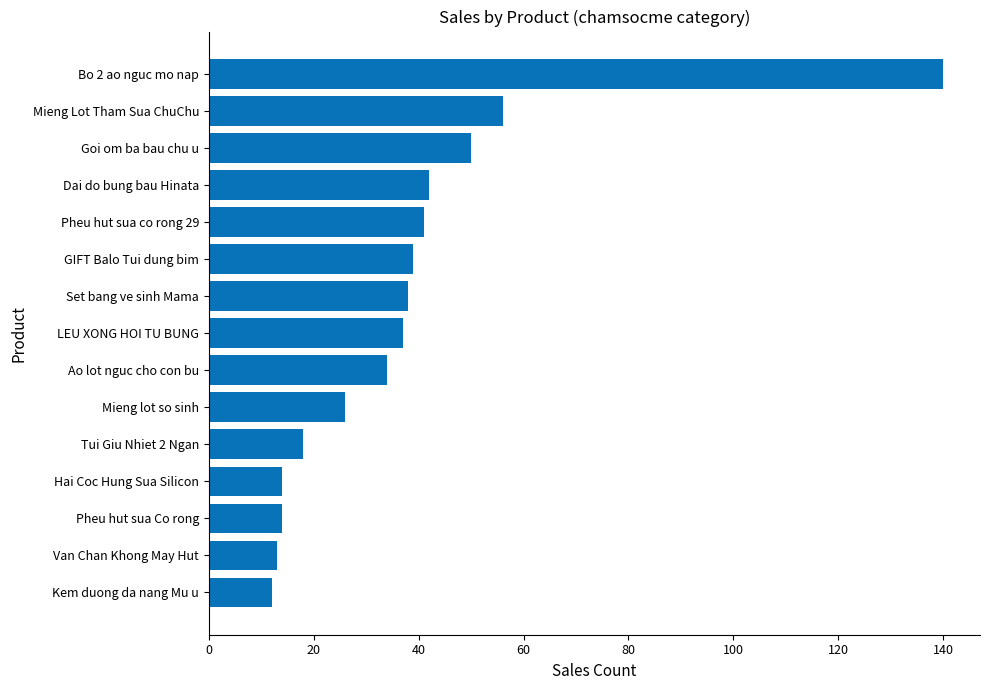

What is the average value?

38